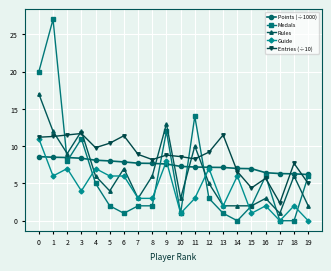

What is the total value across all series at 0?

67.8